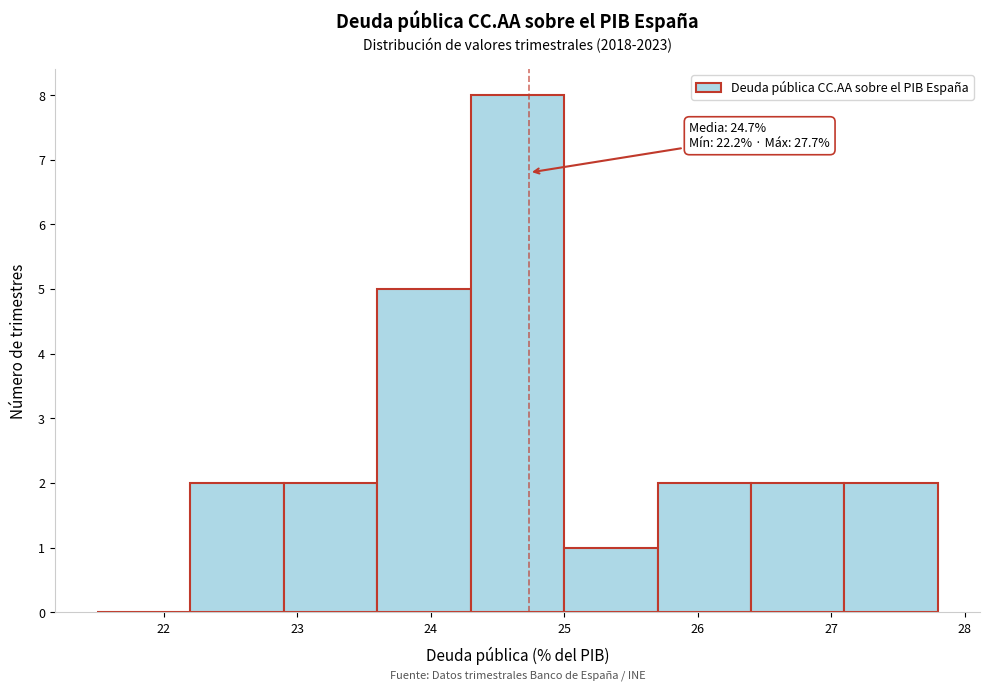

Which range on the x-axis has the tallest bar?

24.3 to 25.0